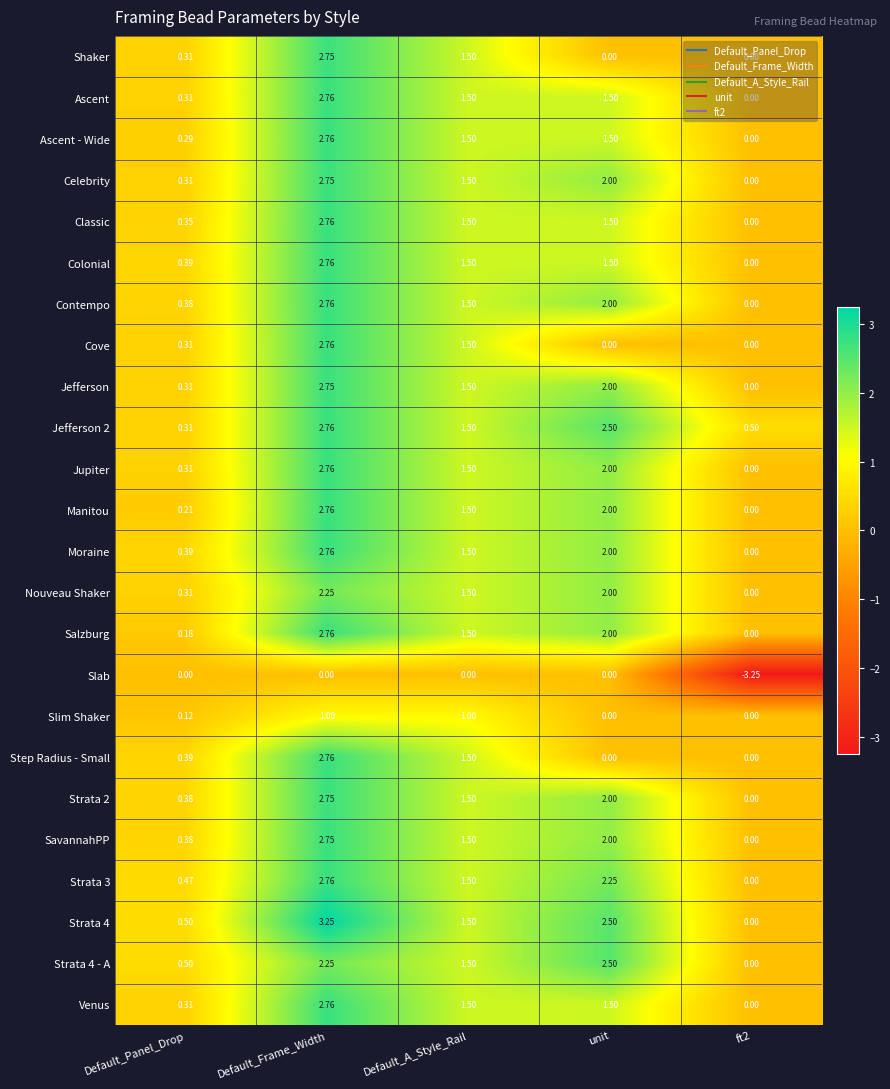

At how many categories does at least one series exceed 0?

5